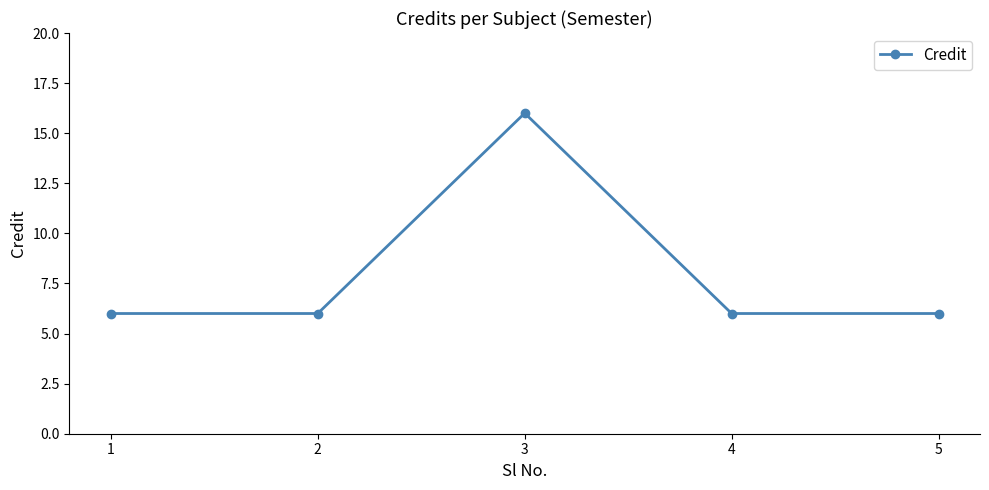

Reading left to right, list all the values displayed in this chart.

6	6	16	6	6